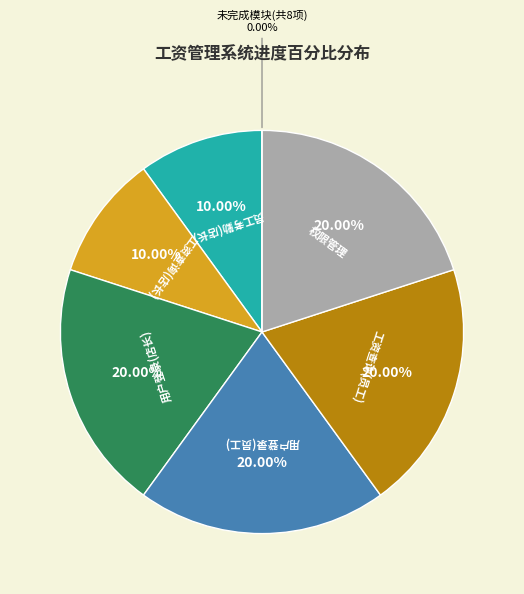

What percentage do 后期优化 and 权限管理 together represent?

20.0%